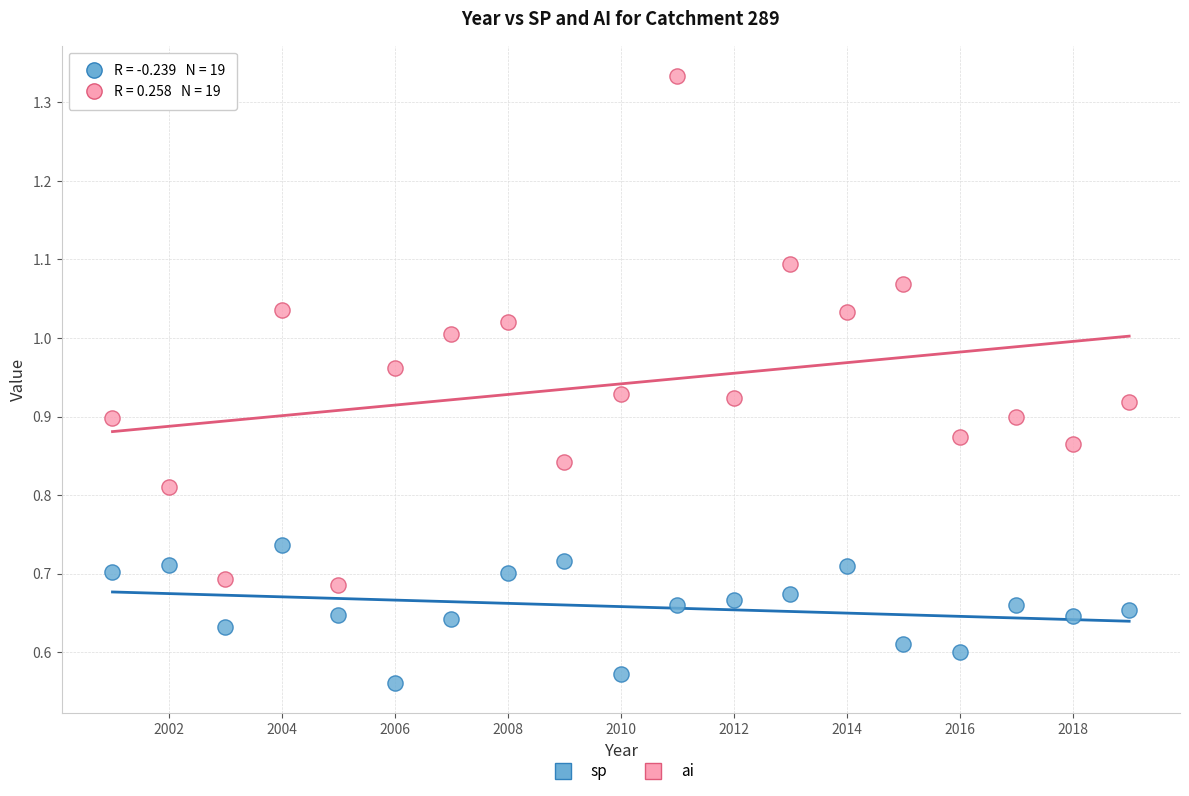

Across all data points, what is the range of X values (max minus min)?

18.0